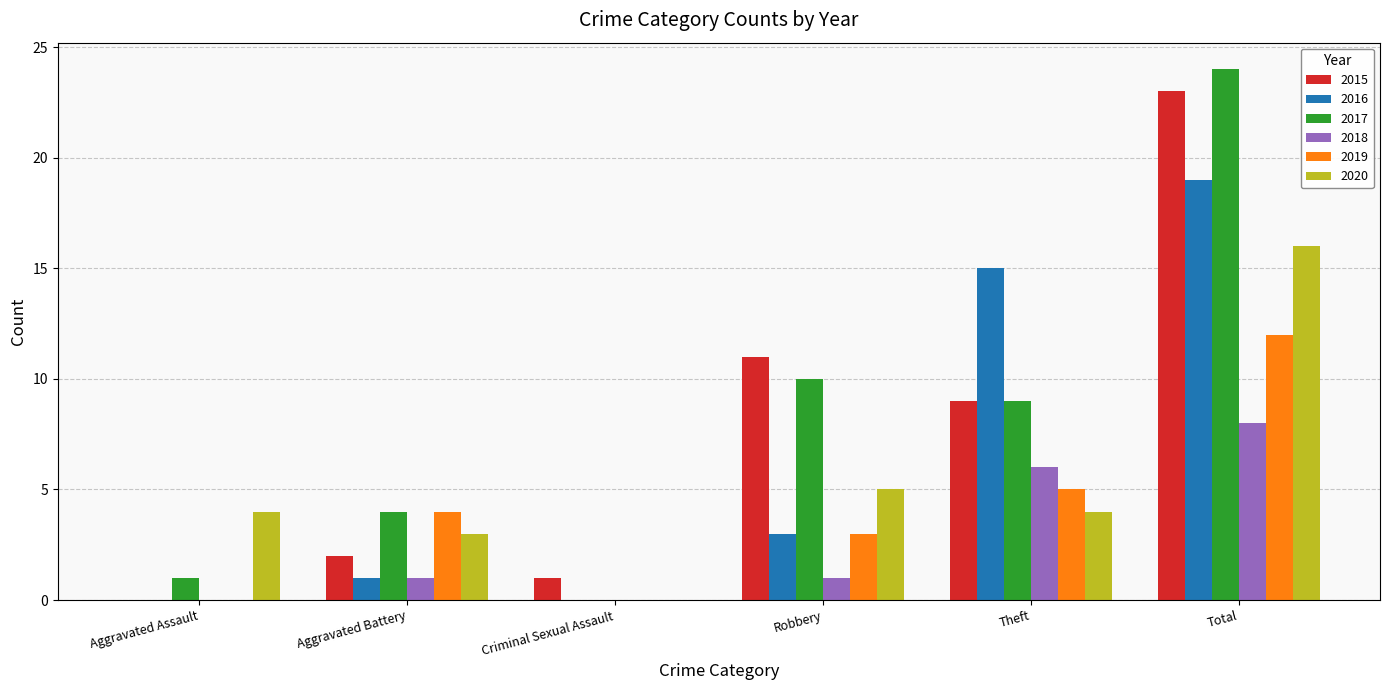

At which category is the sum across all series the highest?

Total